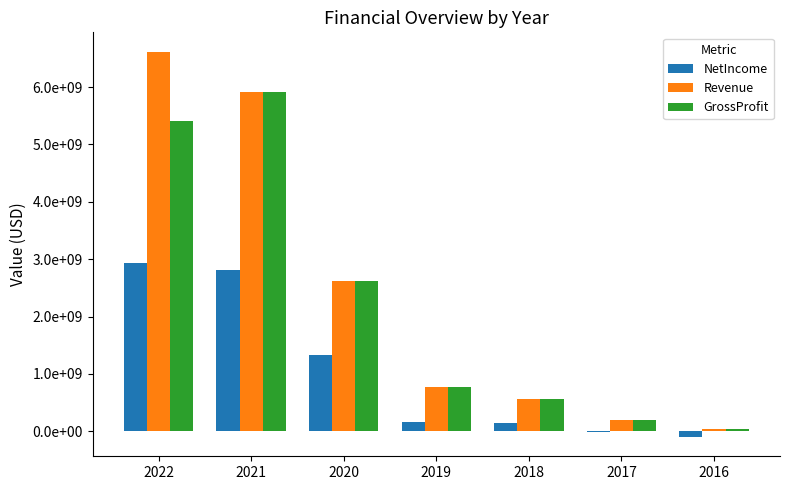

Reading left to right, list all the values displayed in this chart.

NetIncome: 2022=2926944000	2021=2810210000	2020=1325523000	2019=165664000	2018=138512000	2017=-8102000	2016=-98471000
Revenue: 2022=6617895000	2021=5909256000	2020=2614868000	2019=779851000	2018=561749000	2017=202561000	2016=41946000
GrossProfit: 2022=5411831000	2021=5909256000	2020=2614868000	2019=779851000	2018=561749000	2017=202561000	2016=41946000